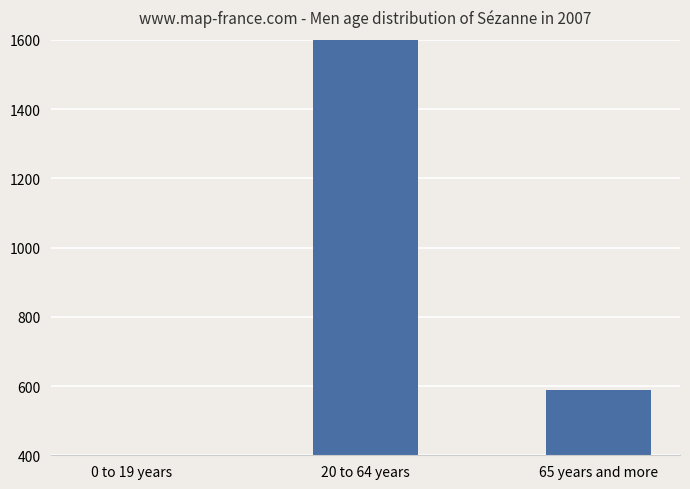

How many data points are above 588?

1